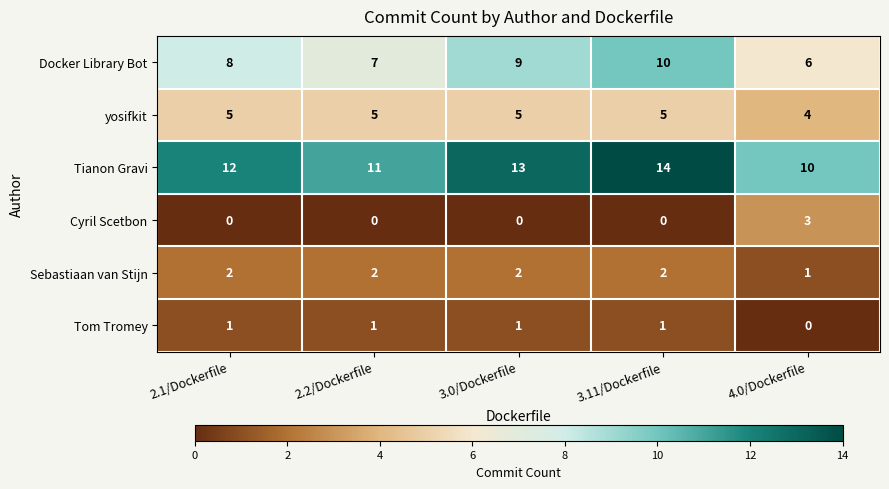

Which series has the largest total across all categories?

Tianon Gravi